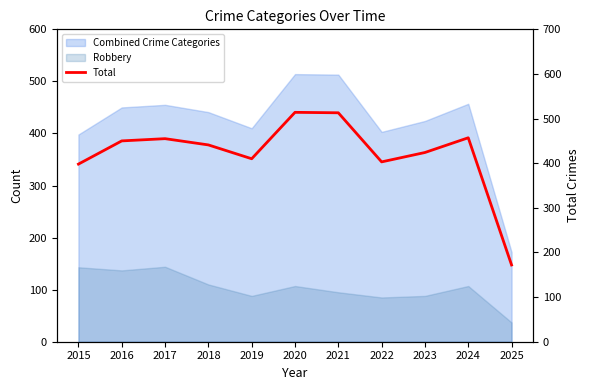

Approximately how many times larger is the value at 2017 compared to 2025?

2.6